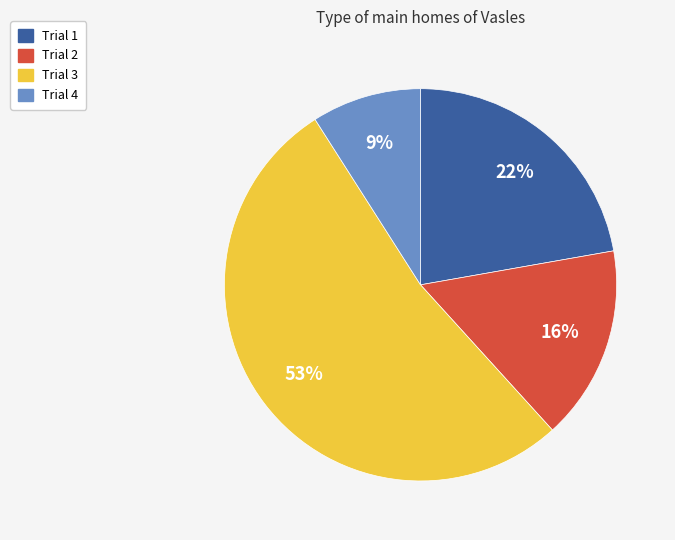

To the nearest percent, what is the combined percentage of Trial 3 and Trial 2?

69%